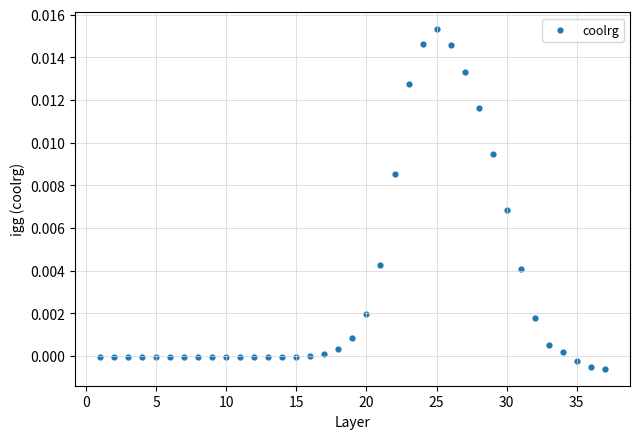

What is the range of X values (max minus min)?

36.0